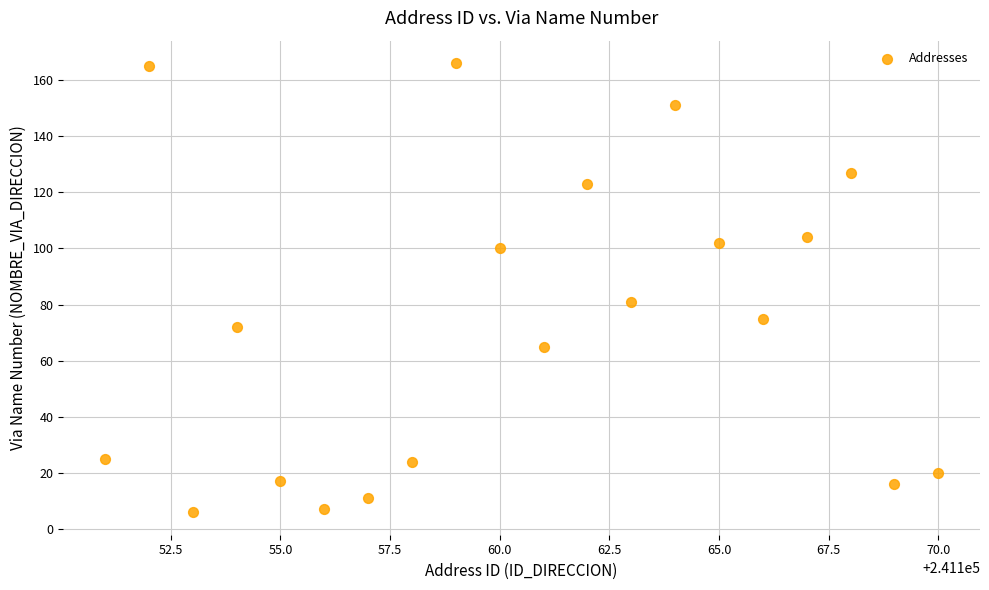

What Y value in the scatter plot is closest to 86?

81